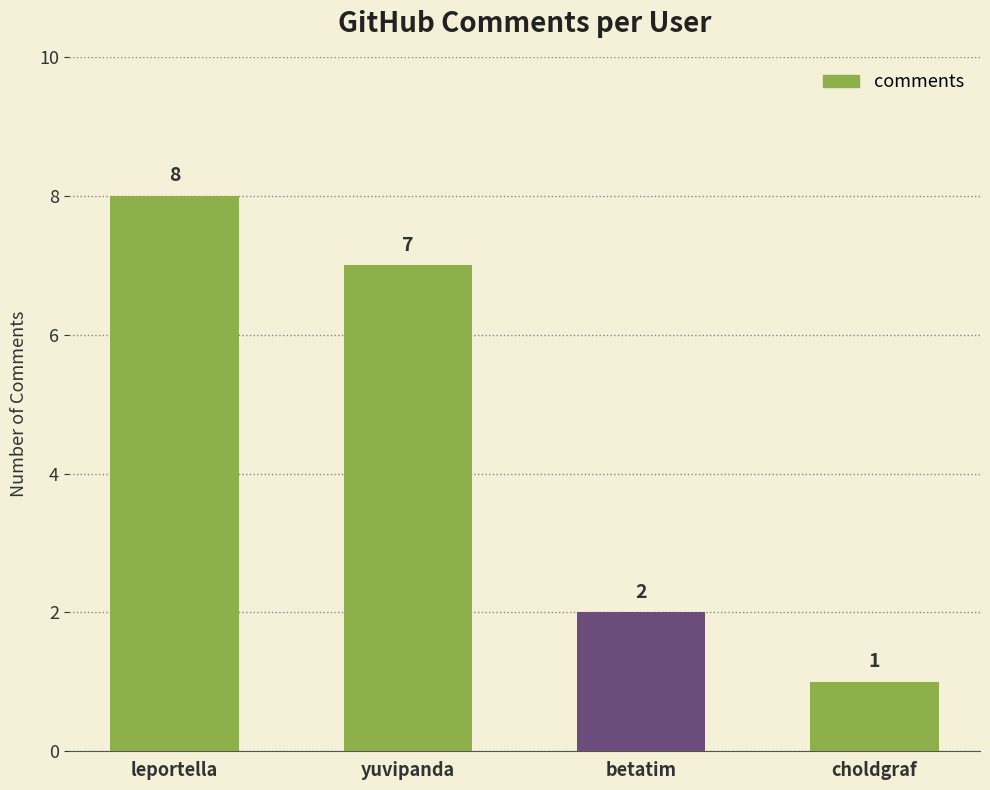

List the labels in order of value, largest first.

leportella, yuvipanda, betatim, choldgraf